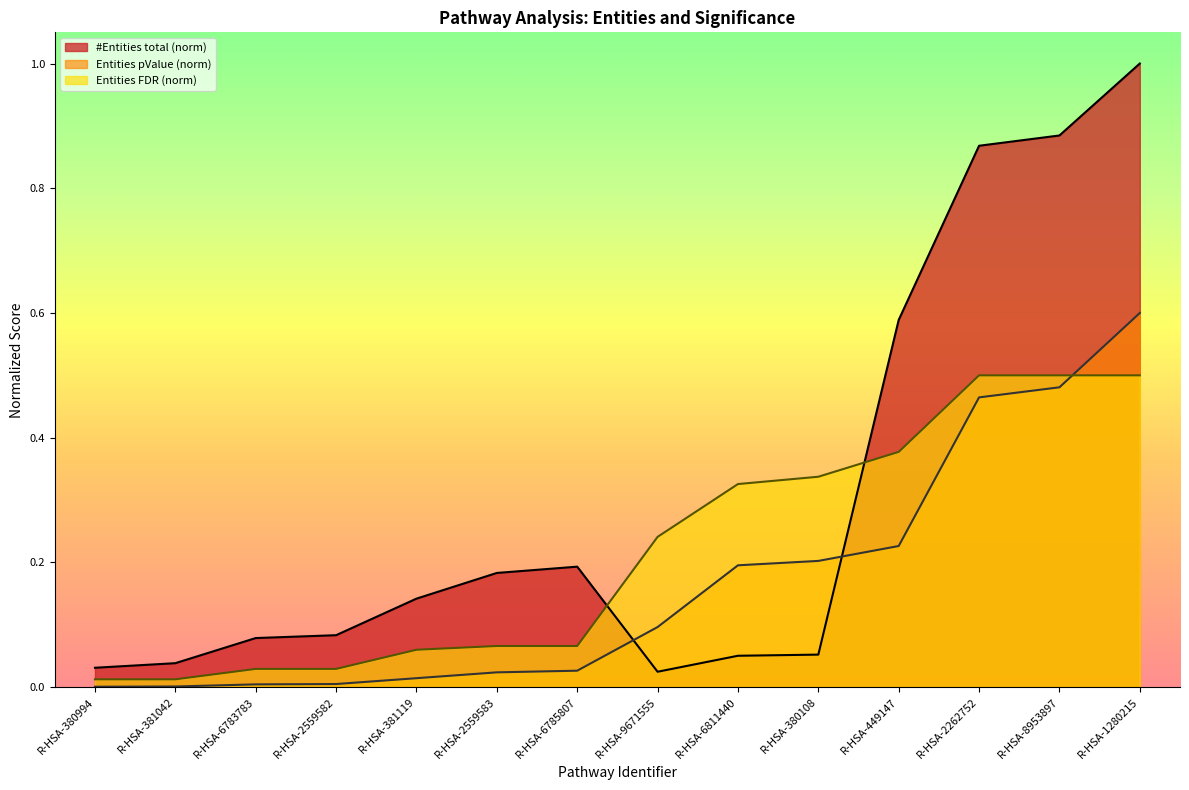

What is the spread (max minus min) of values at R-HSA-2559583?

0.2